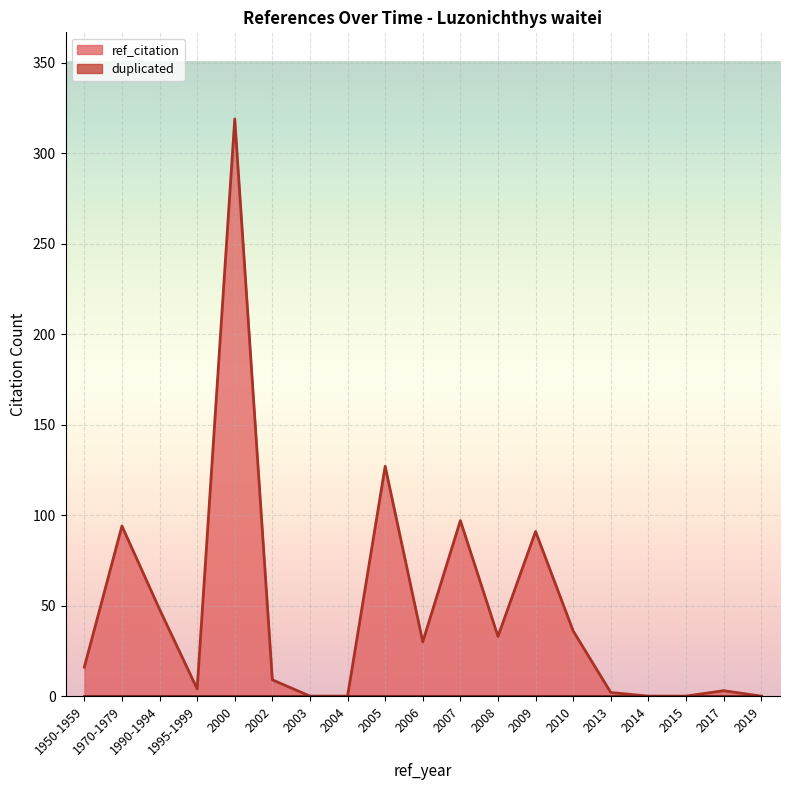

Count the number of data series in this chart.

2